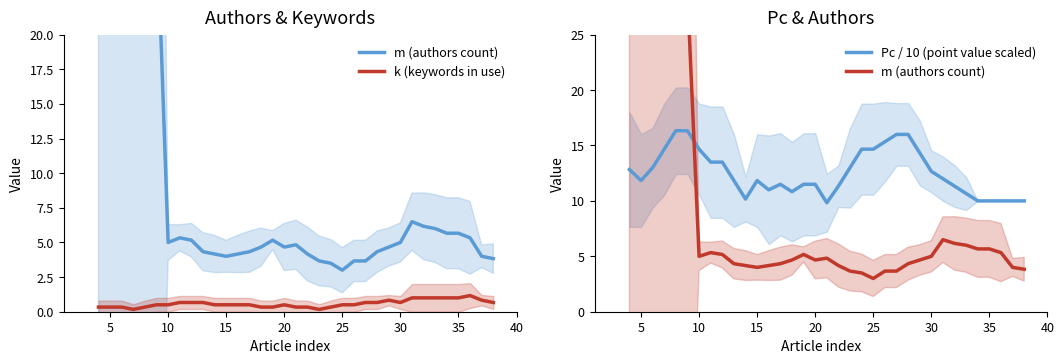

What is the maximum value for Pc / 10 (point value scaled)?

16.3